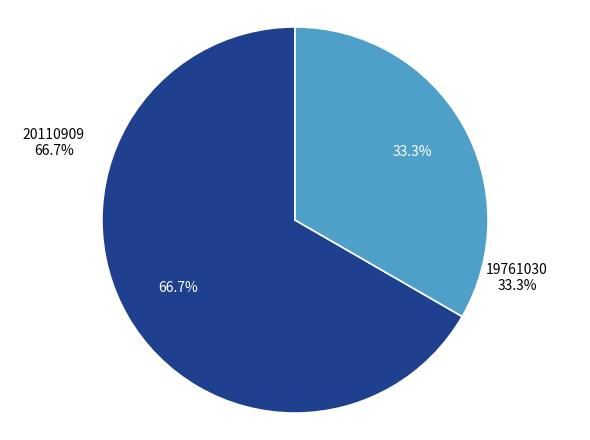

Rank the categories by value from lowest to highest.

19761030, 20110909